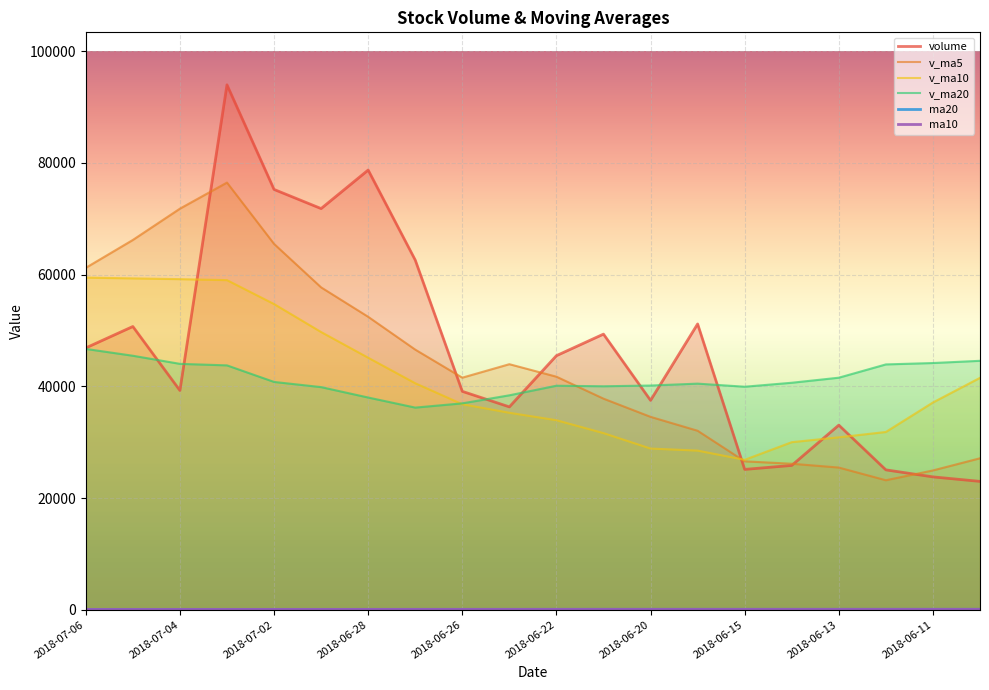

Which series has the largest range (max minus min)?

volume